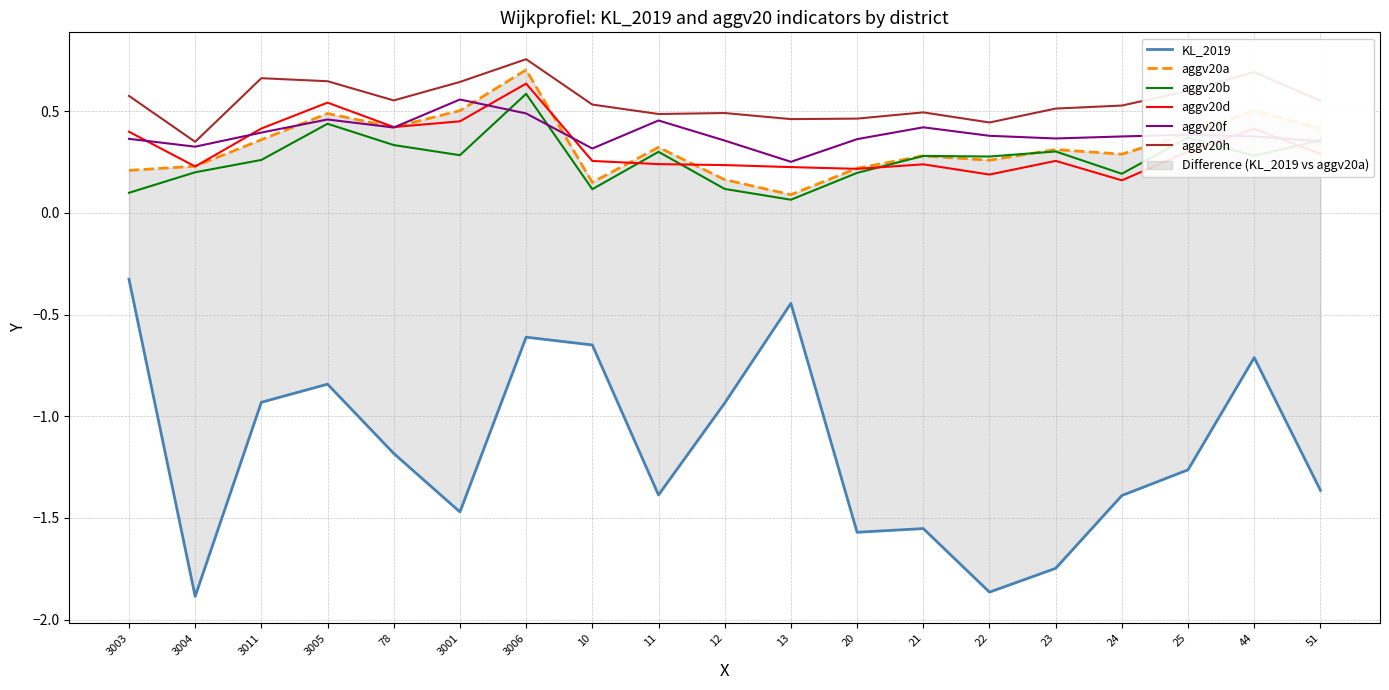

What is the label of the 13th point from the right?

3006